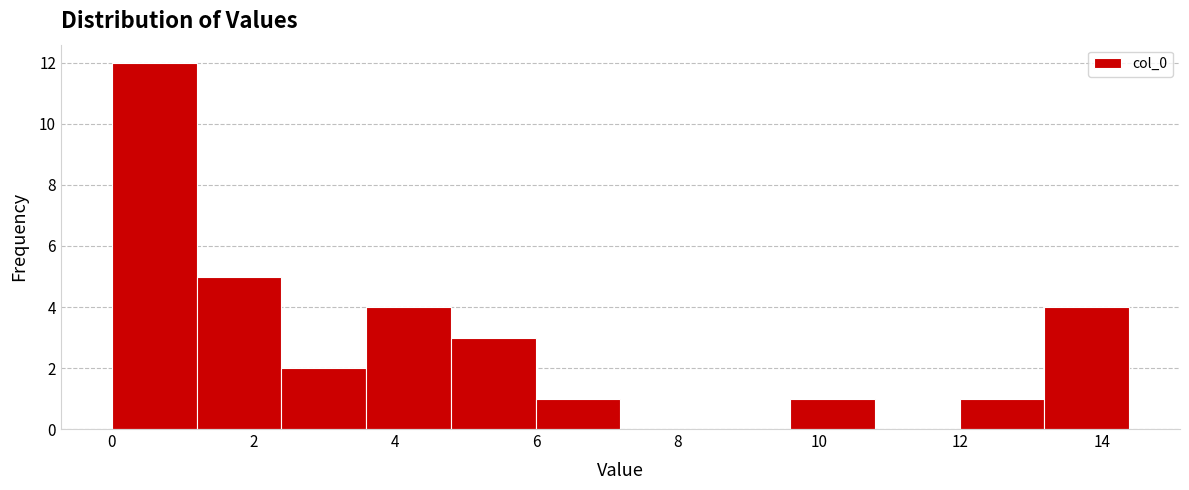

Which range on the x-axis has the tallest bar?

0.0 to 1.2